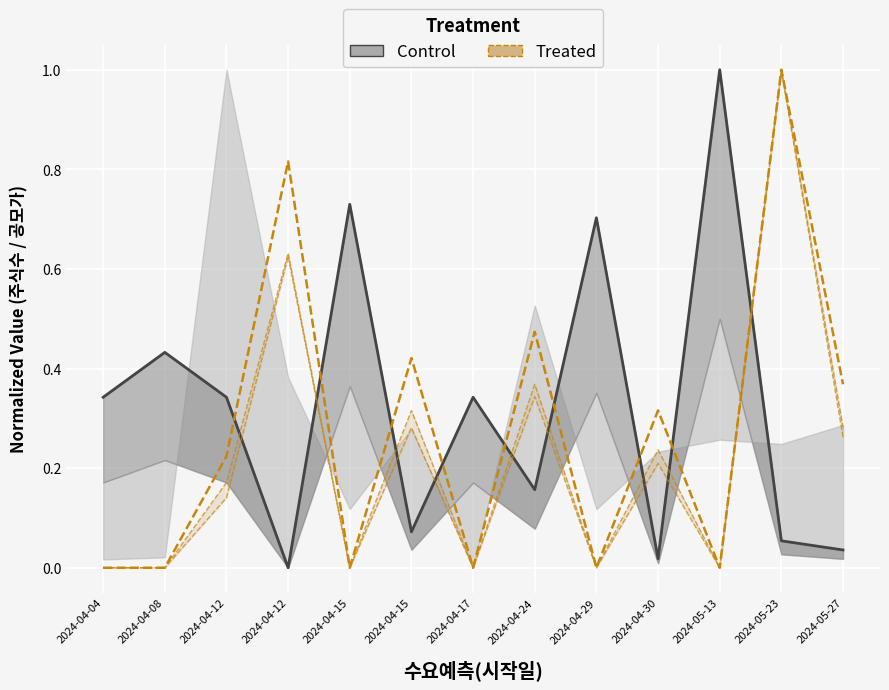

Reading right to left, transcribe all the data shown in this chart.

Control: 2024-05-27=0.0	2024-05-23=0.1	2024-05-13=1.0	2024-04-30=0.0	2024-04-29=0.7	2024-04-24=0.2	2024-04-17=0.3	2024-04-15=0.1	2024-04-15=0.7	2024-04-12=0.0	2024-04-12=0.3	2024-04-08=0.4	2024-04-04=0.3
Treated: 2024-05-27=0.4	2024-05-23=1.0	2024-05-13=0.0	2024-04-30=0.3	2024-04-29=0.0	2024-04-24=0.5	2024-04-17=0.0	2024-04-15=0.4	2024-04-15=0.0	2024-04-12=0.8	2024-04-12=0.2	2024-04-08=0.0	2024-04-04=0.0